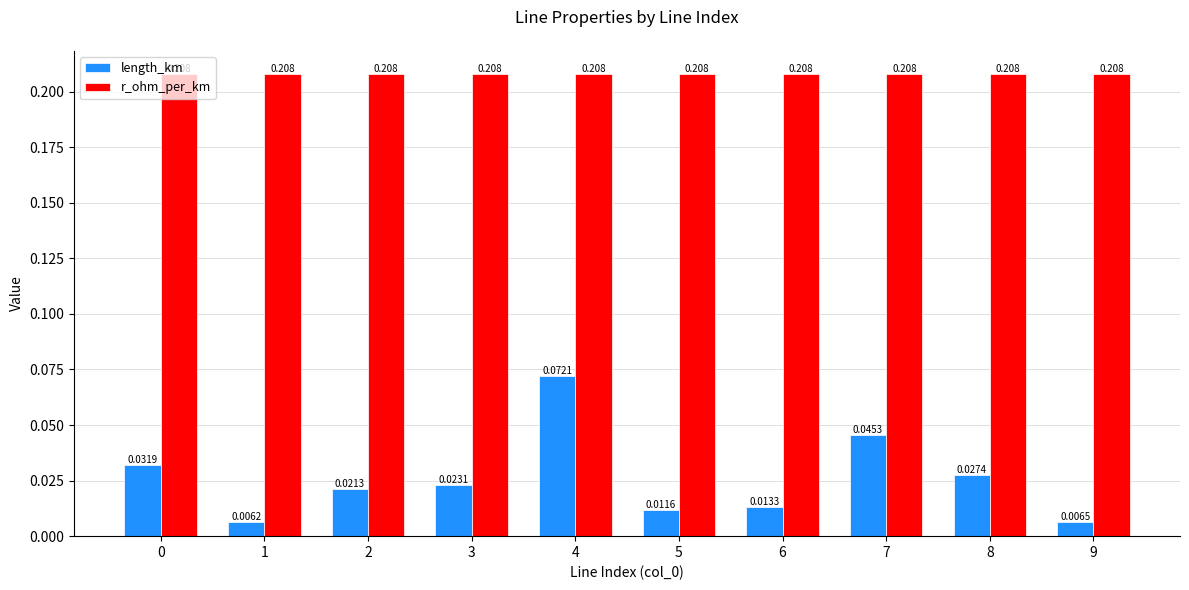

Which series has the largest total across all categories?

r_ohm_per_km